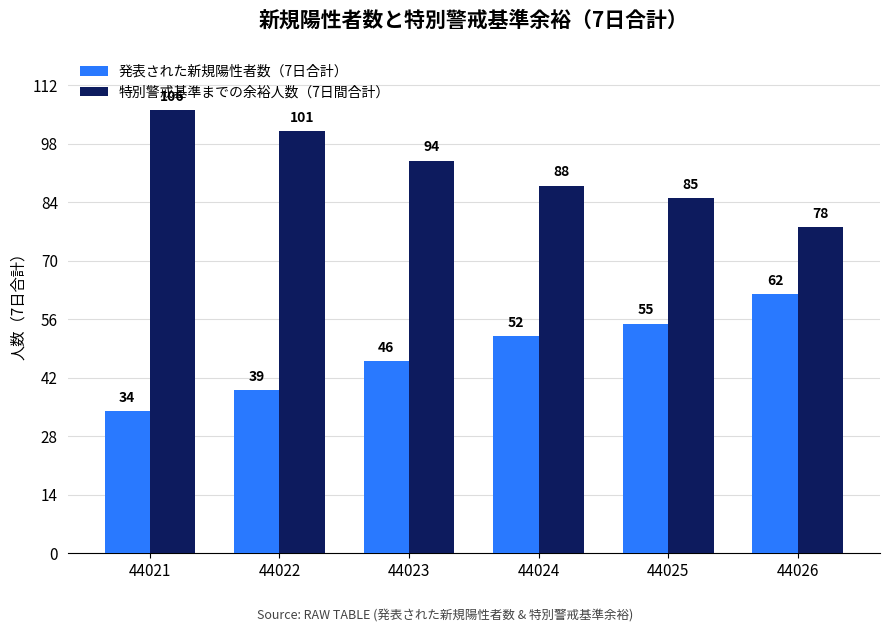

What is the difference between the highest and lowest values at 44022?

62